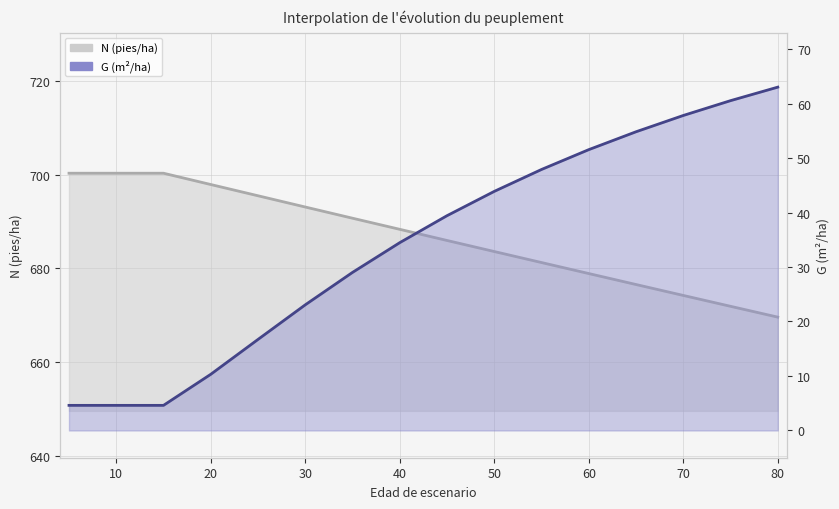

True or false: N (pies/ha) and G (m²/ha) intersect in this chart.

False